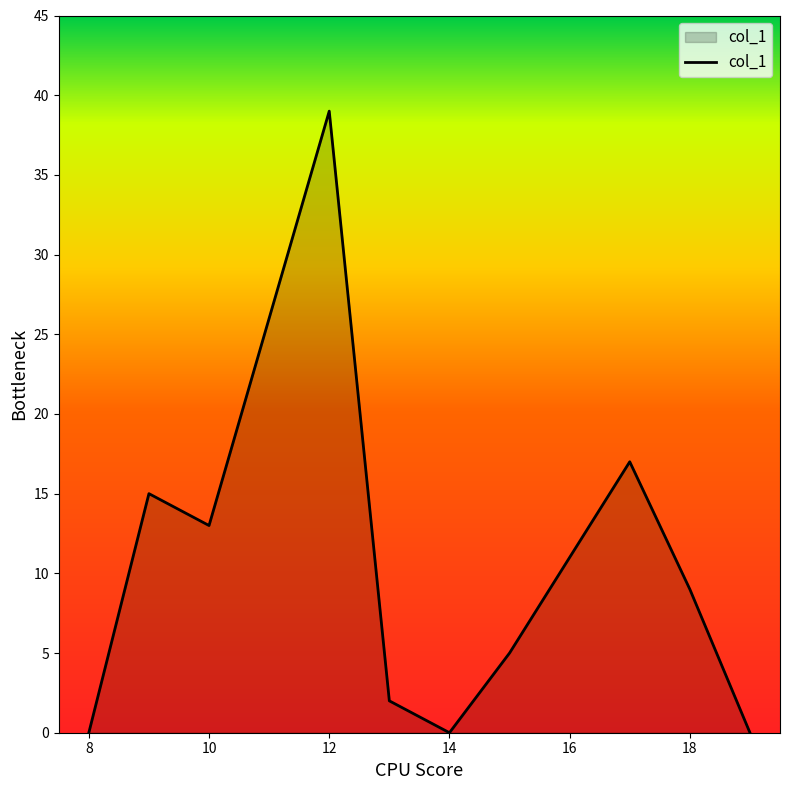

What is the sum of all values?

100